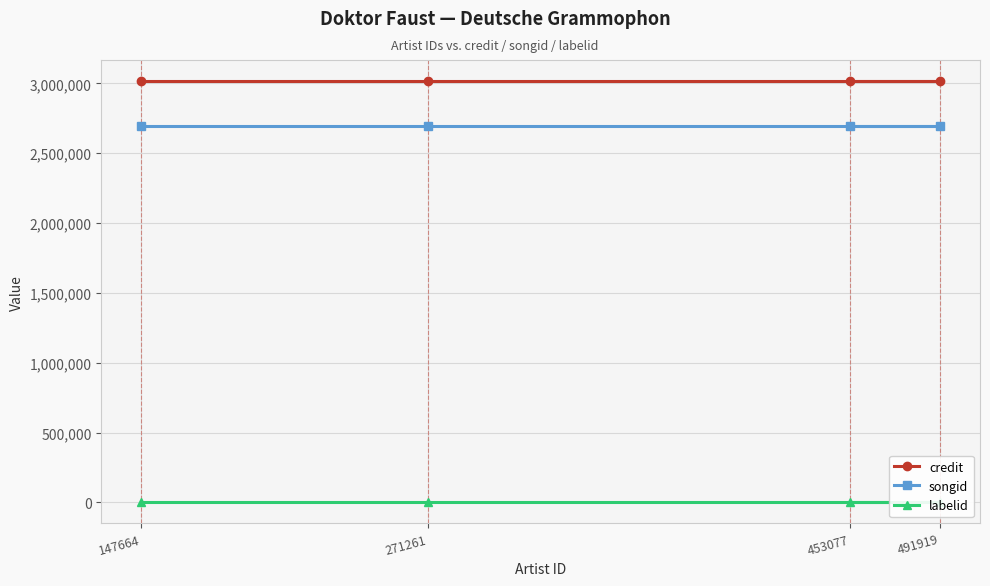

Which category has the lowest value in the credit series?

147664